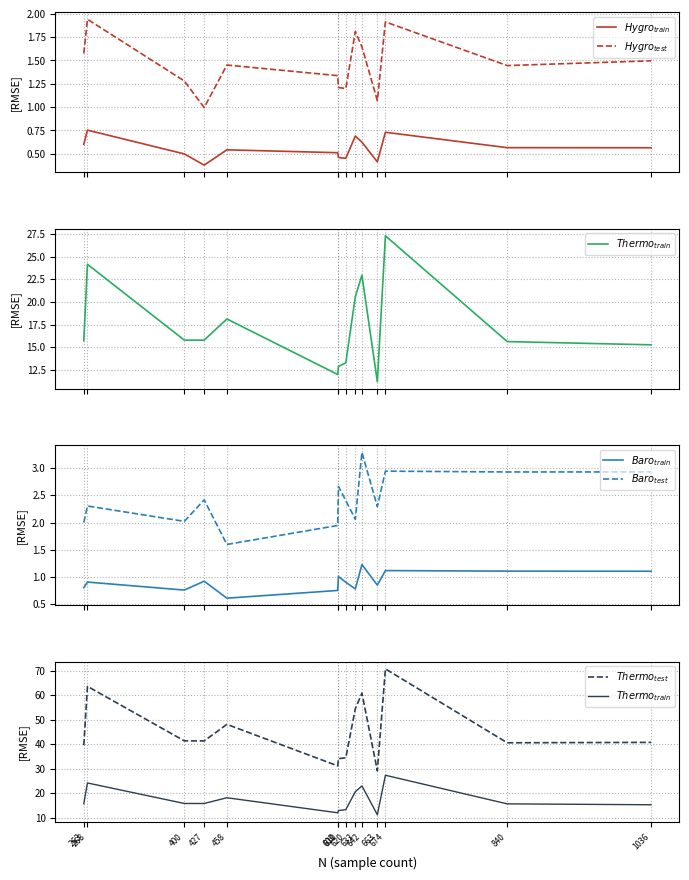

At how many categories does at least one series exceed 4?

14